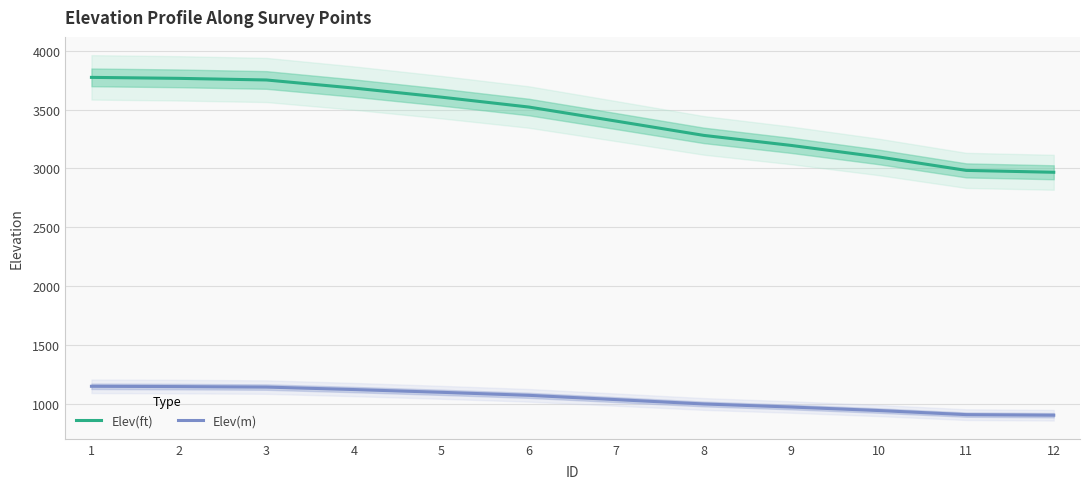

The Elev(ft) series shows 1728.7 at 12. True or false?

False